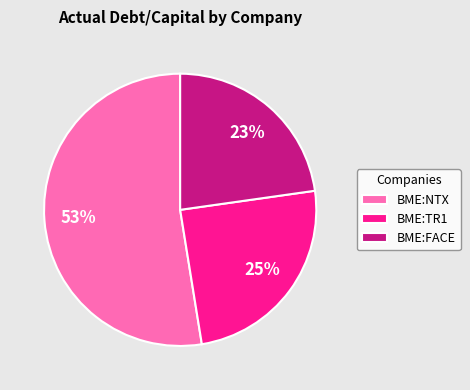

What percentage is the BME:TR1 slice, to the nearest percent?

25%